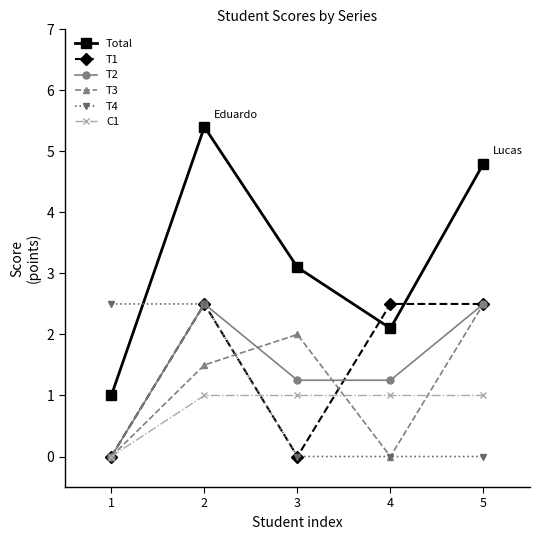

How many interior local peaks does the T3 series have?

1